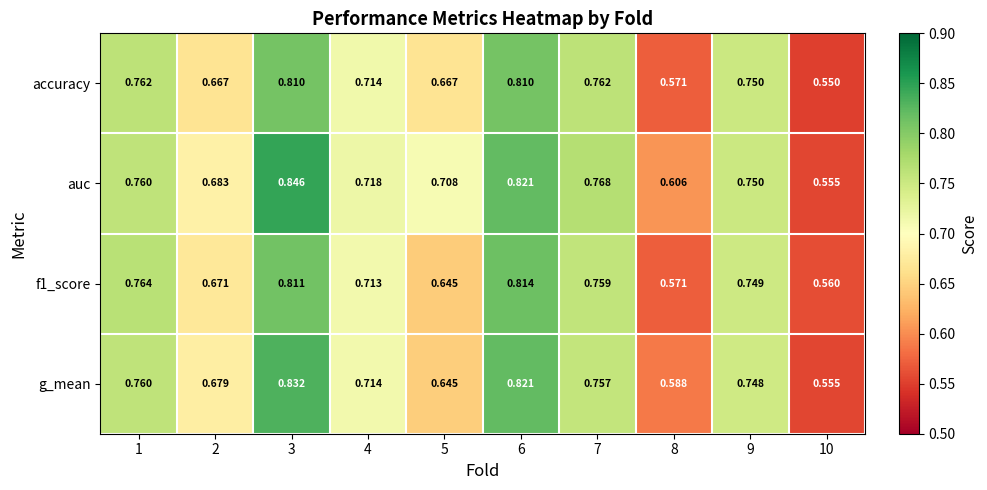

Rank the series by their maximum value, from lowest to highest.

accuracy, f1_score, g_mean, auc